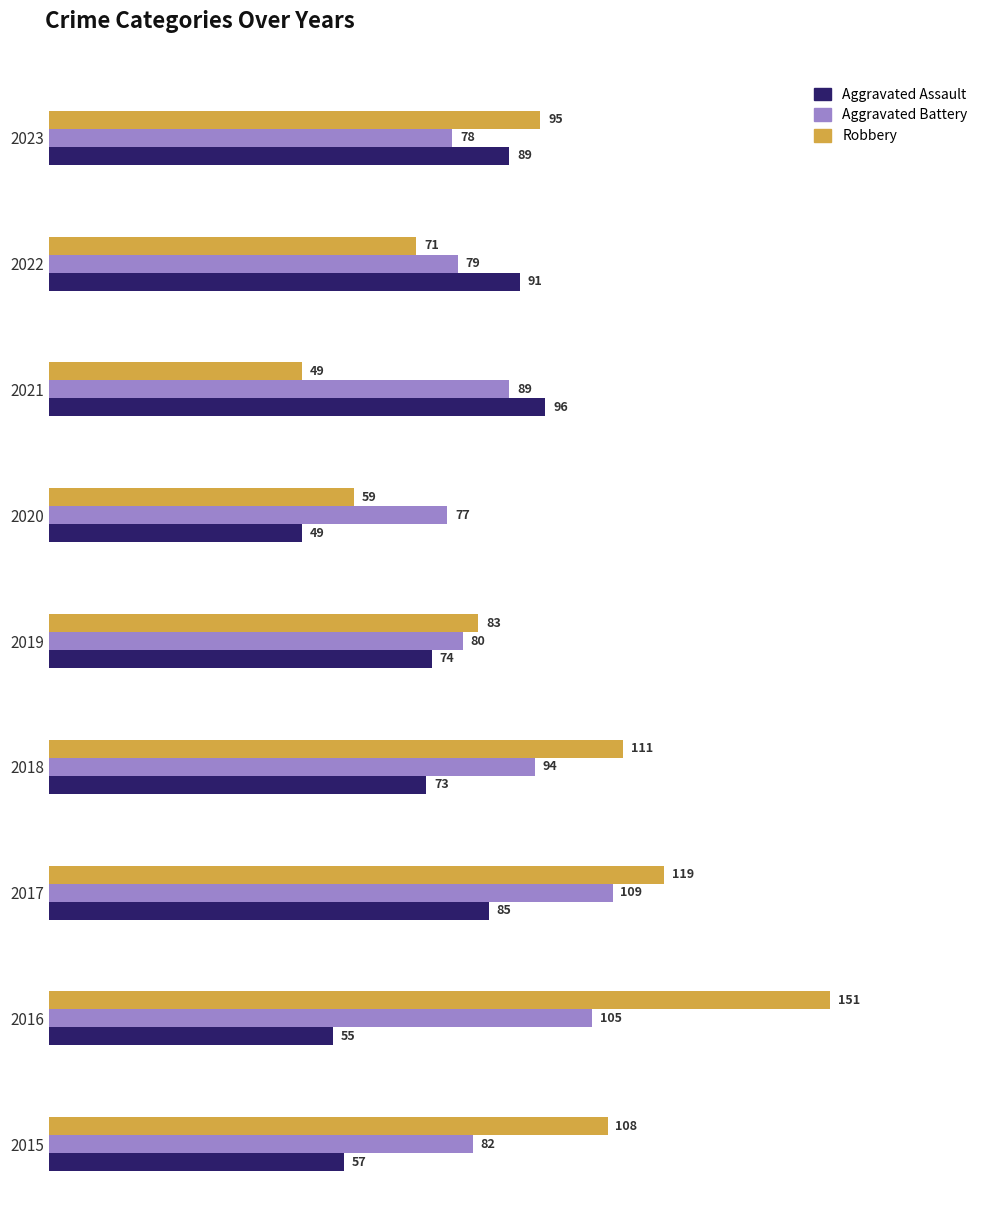

The value of Robbery at 2023 is 95. True or false?

True